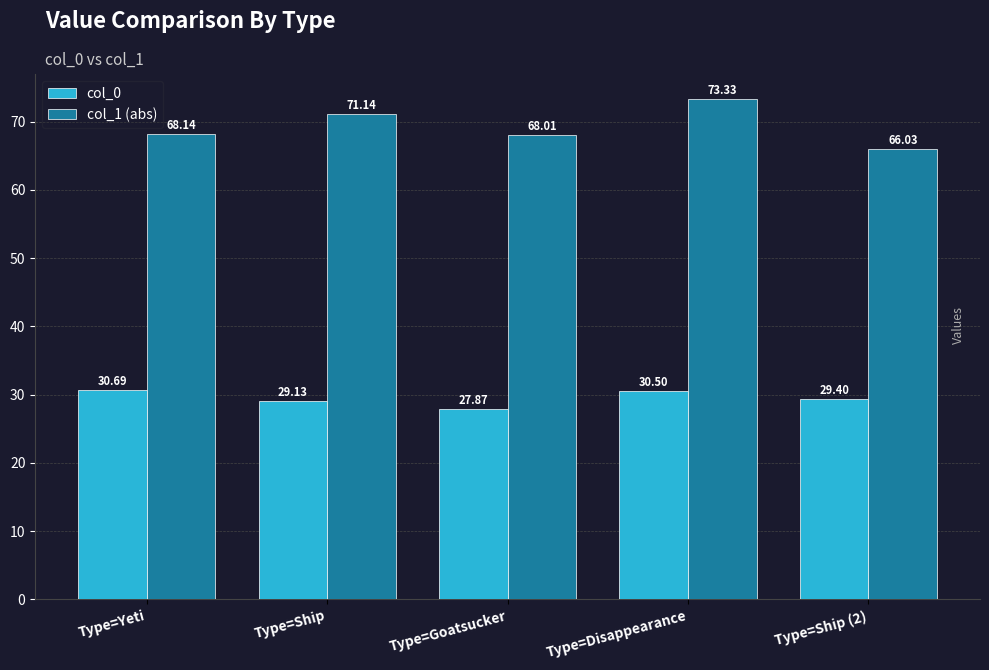

Reading right to left, transcribe all the data shown in this chart.

col_0: 29.4	30.5	27.9	29.1	30.7
col_1 (abs): 66.0	73.3	68.0	71.1	68.1